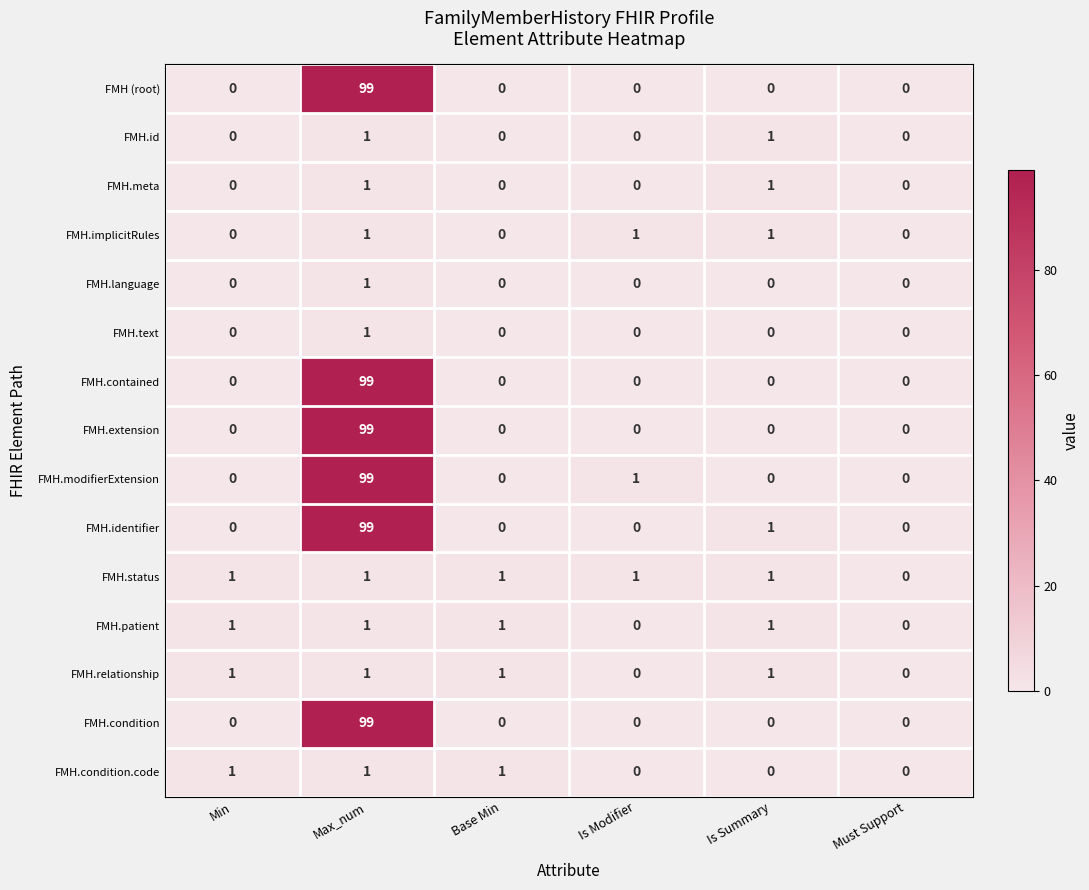

At which category does the chart reach its peak across all series?

Max_num